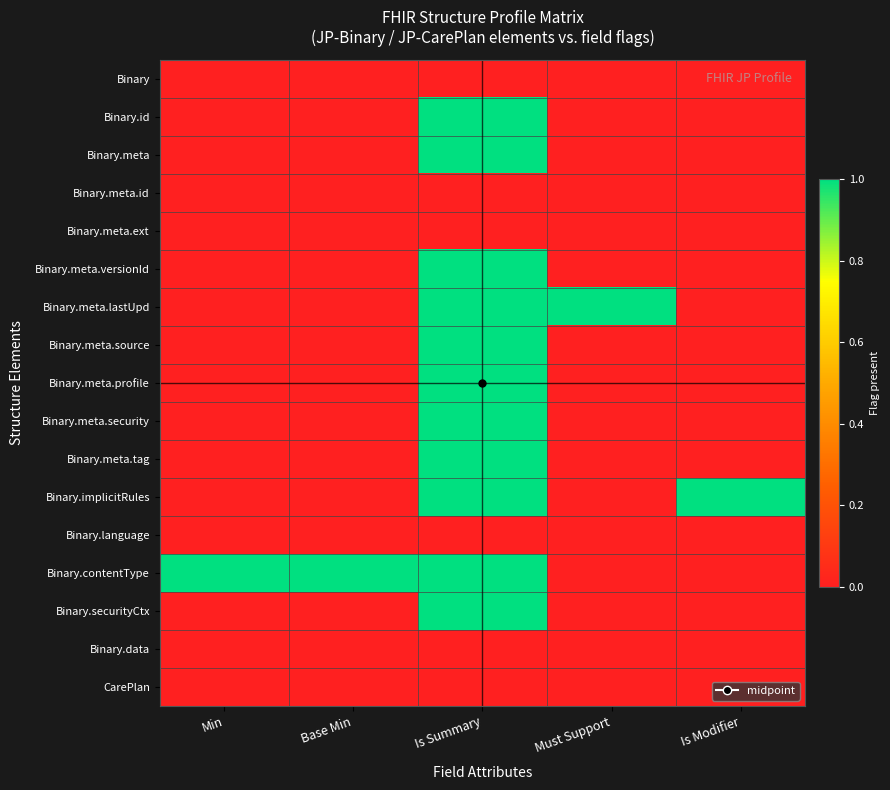

List the series in order of their peak value, highest first.

Binary.id, Binary.meta, Binary.meta.versionId, Binary.meta.lastUpd, Binary.meta.source, Binary.meta.profile, Binary.meta.security, Binary.meta.tag, Binary.implicitRules, Binary.contentType, Binary.securityCtx, Binary, Binary.meta.id, Binary.meta.ext, Binary.language, Binary.data, CarePlan